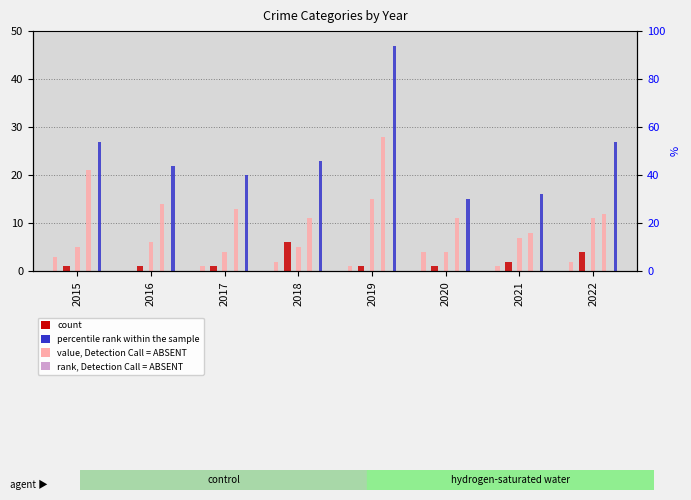

Count the Aggravated Battery values in the range 1 to 4.

7